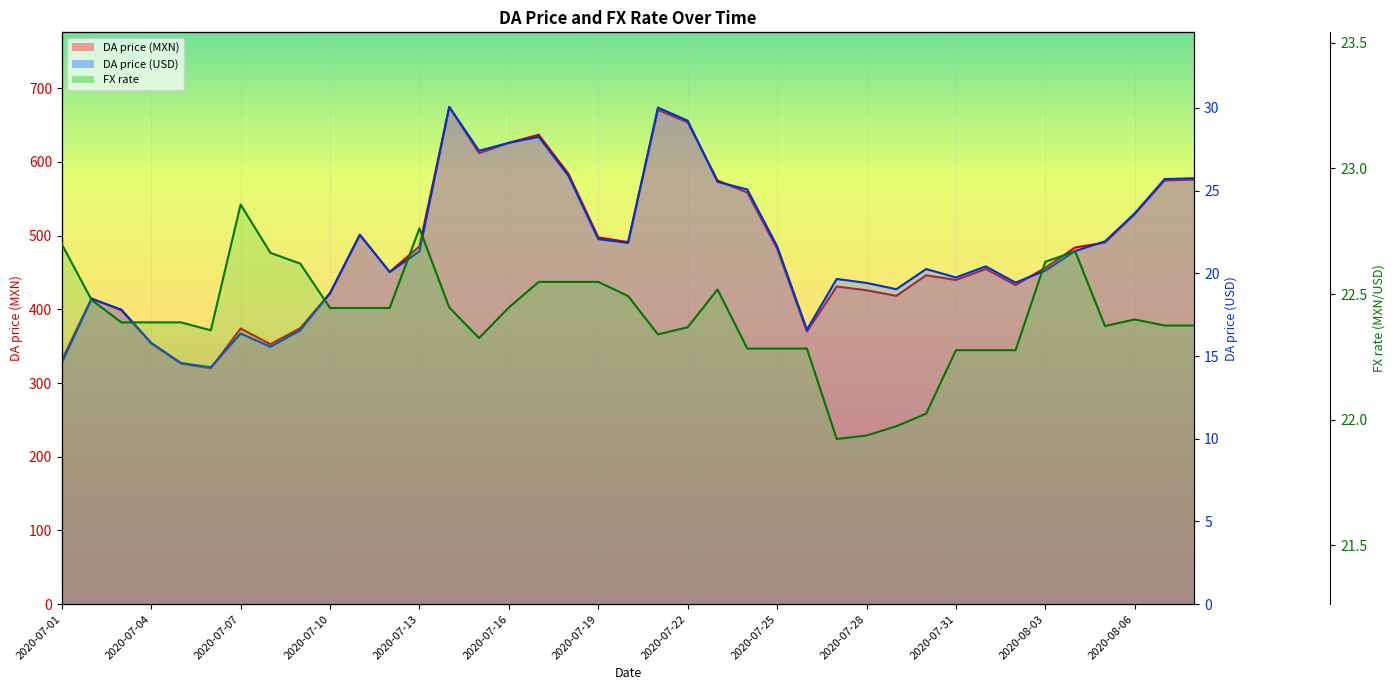

Which series has the widest spread of values?

DA price (MXN)